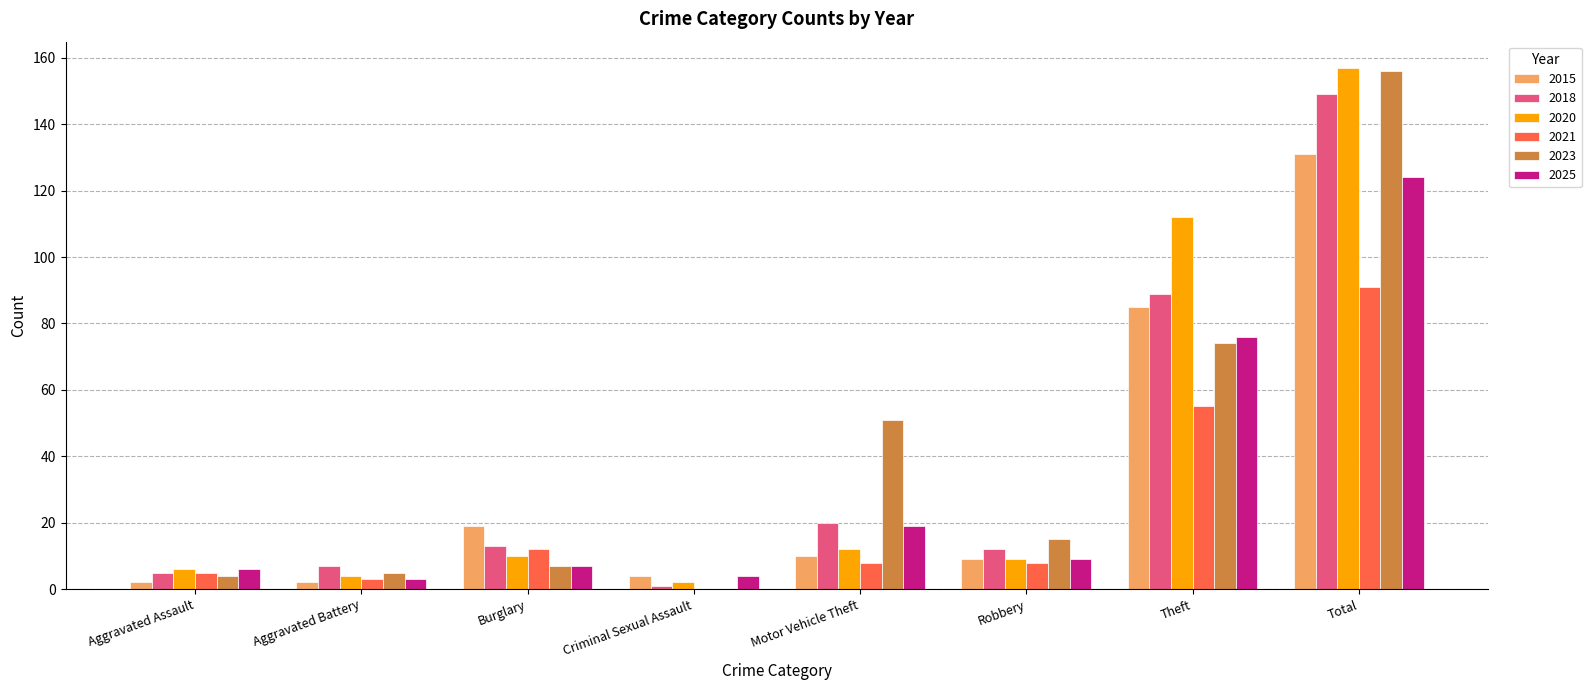

Is the value of 2020 at Burglary greater than the value of 2021 at Total?

No